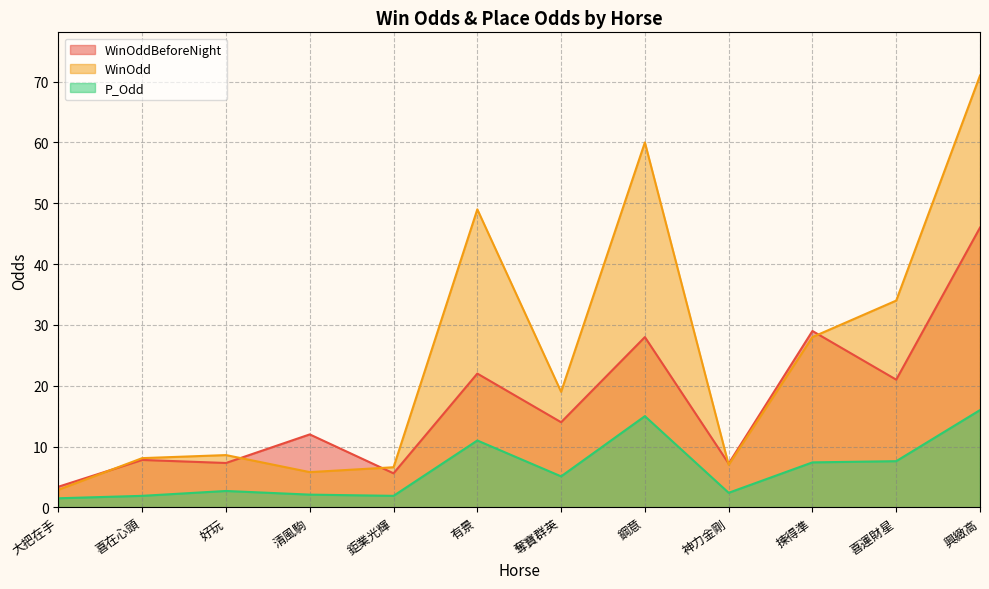

In WinOddBeforeNight, how many points are higher than both neighbors (excluding endpoints)?

5